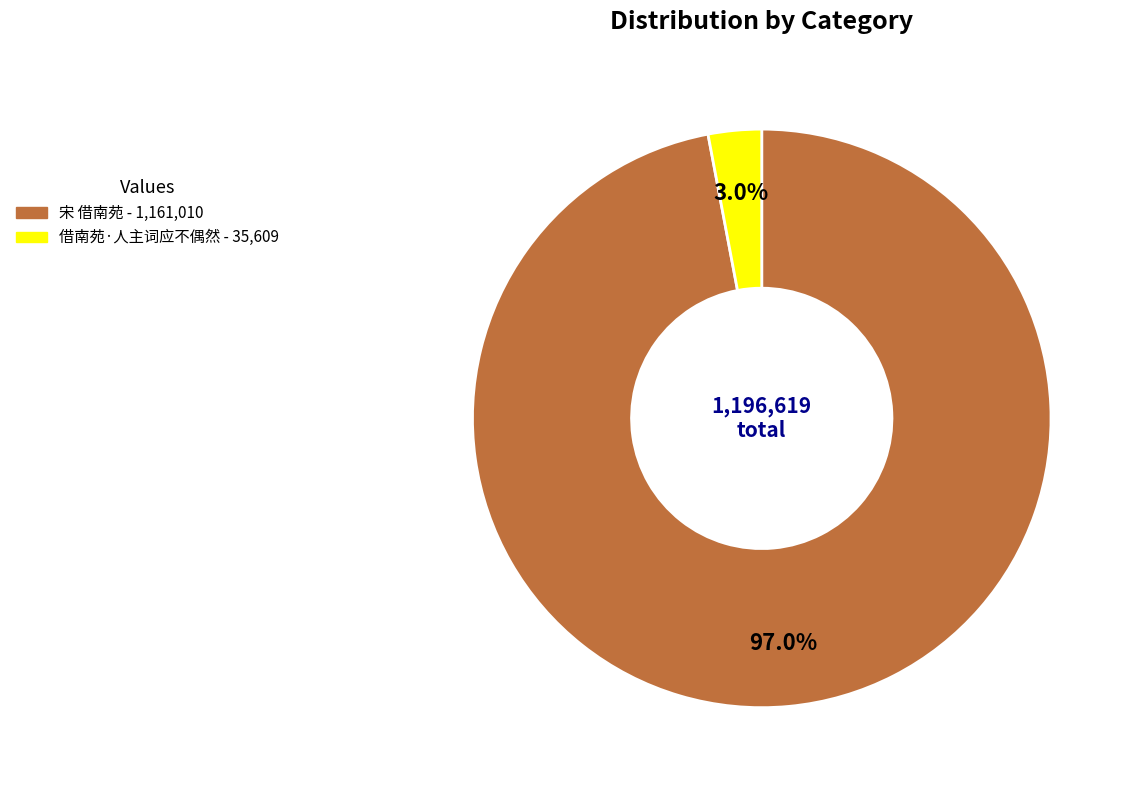

Which category accounts for the majority?

宋 借南苑